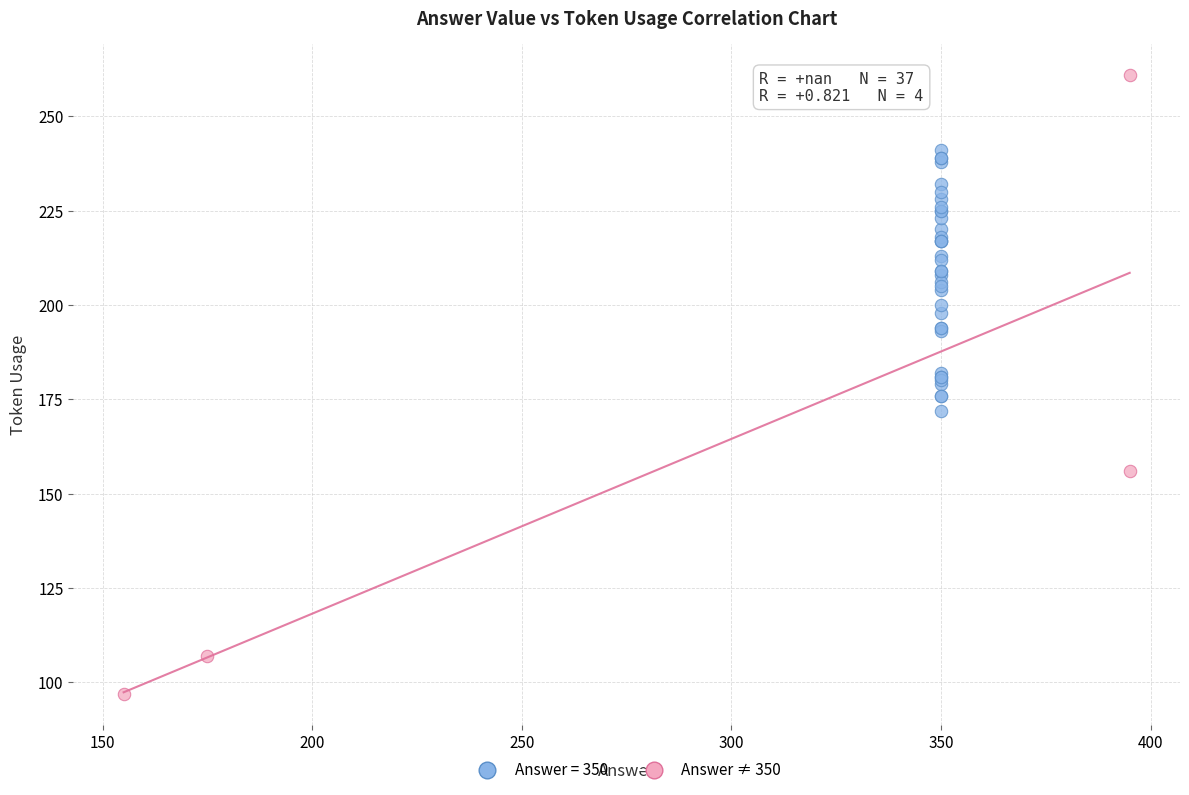

Which series has the widest spread of Y values?

Answer ≠ 350